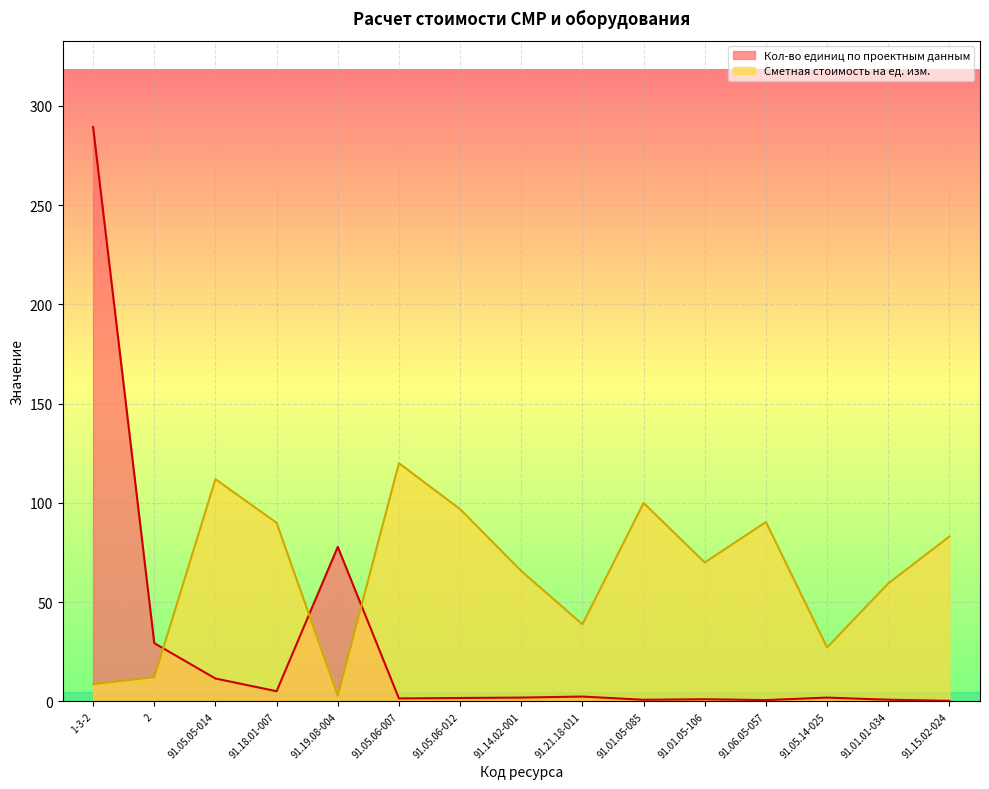

Is it true that Кол-во единиц по проектным данным equals 7.2 at 91.18.01-007?

False